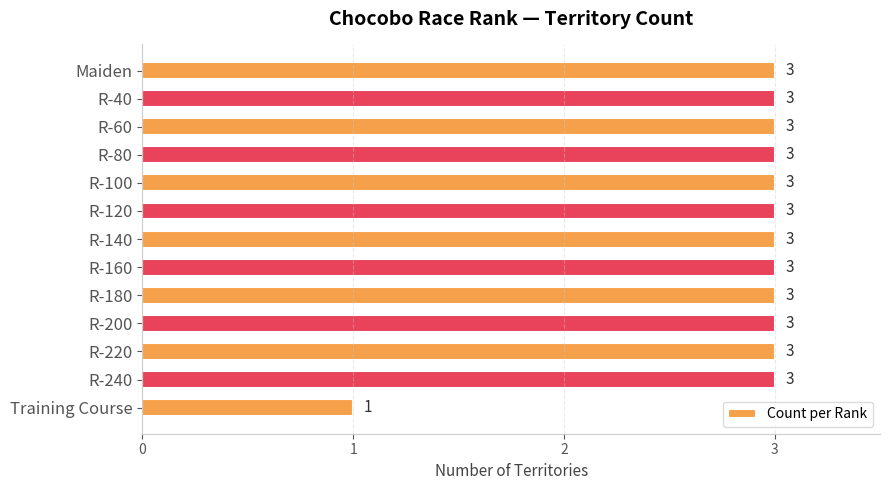

What is the average value?

3